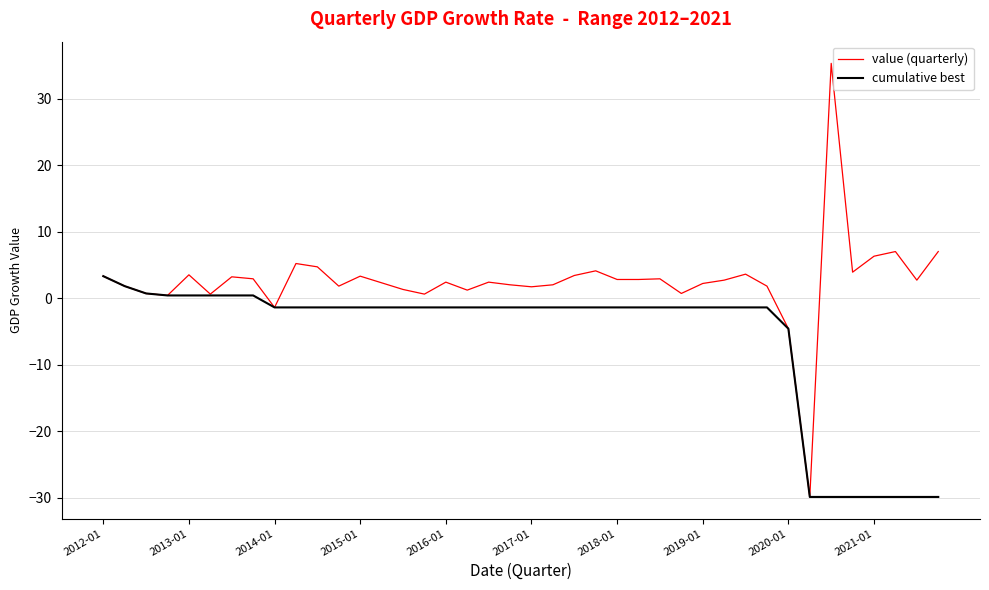

Which series has the widest spread of values?

value (quarterly)